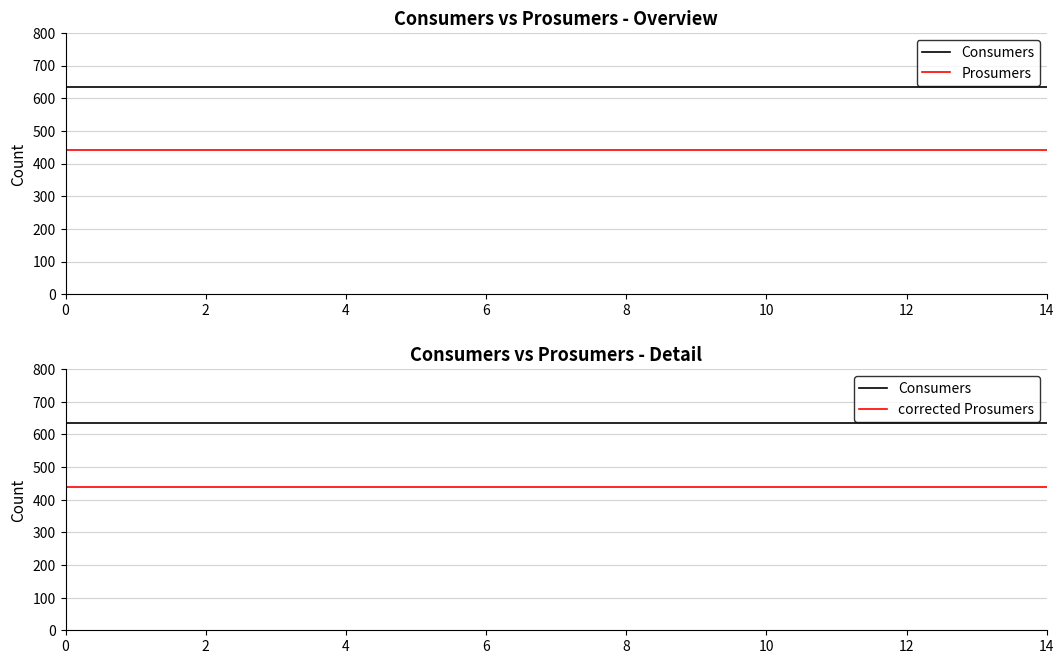

What are all the series names shown in the legend?

Consumers, Prosumers, corrected Prosumers